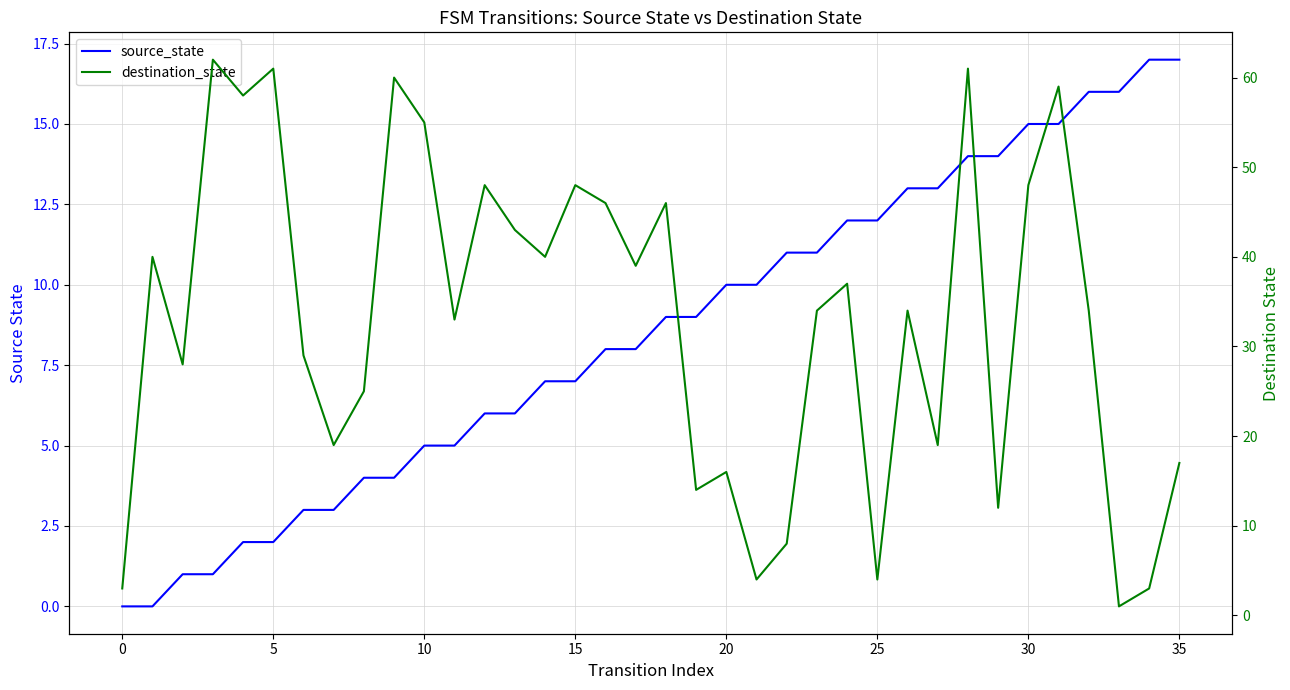

The value of source_state at 23 is 7. True or false?

False